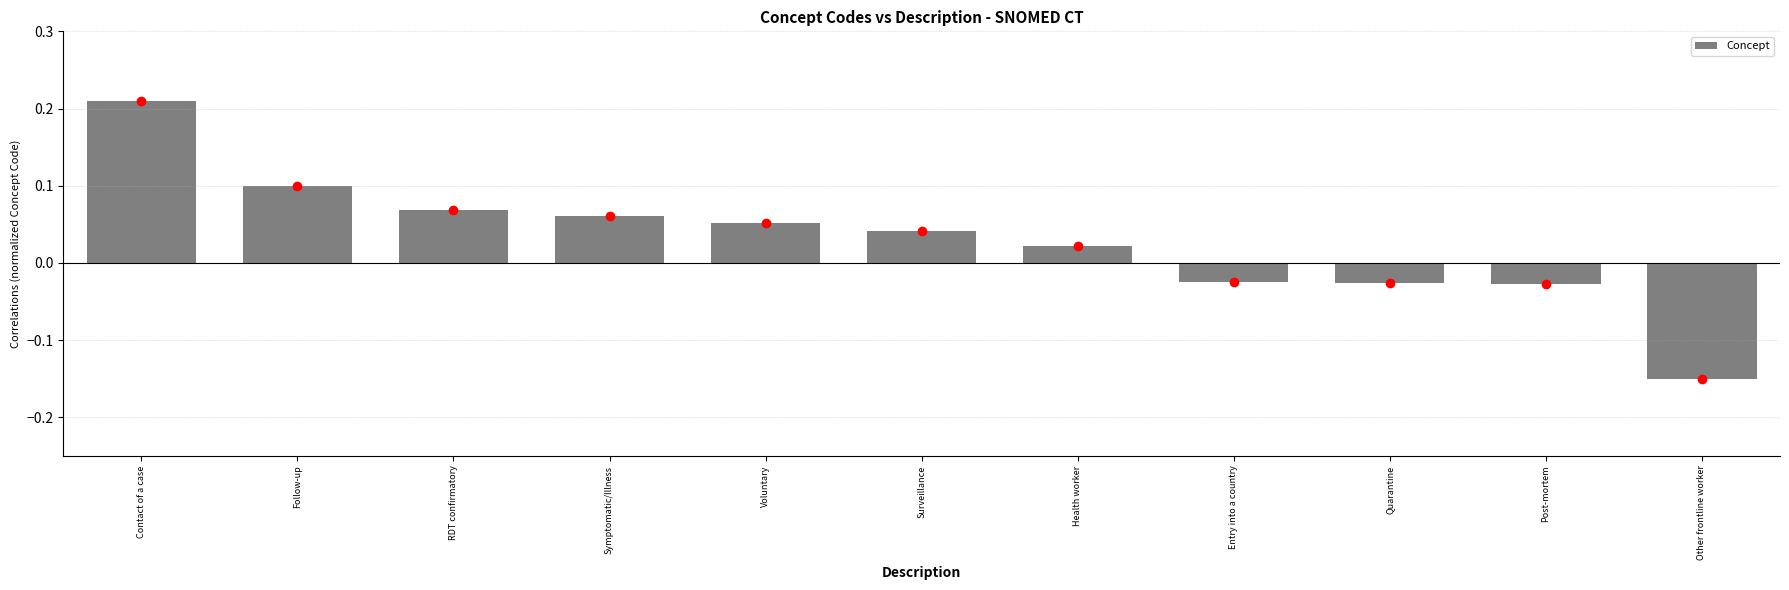

Is it true that the value at Contact of a case is 0.1?

False